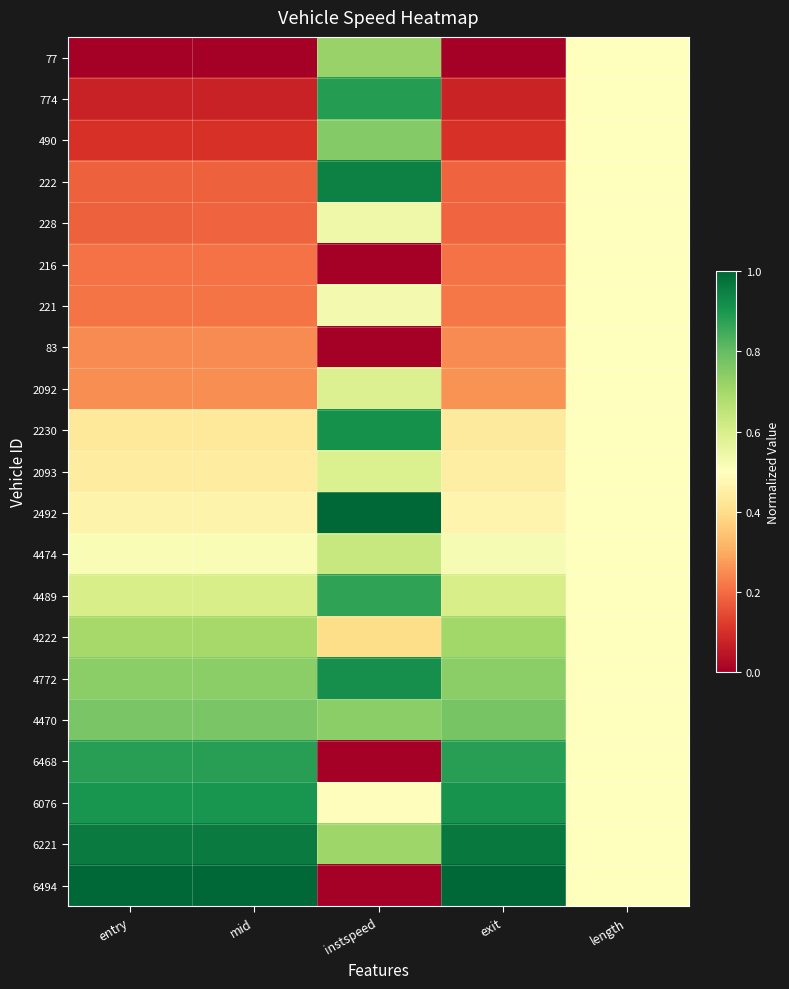

List the series in order of their peak value, highest first.

2492, 6494, 6221, 222, 4772, 2230, 6076, 774, 6468, 4489, 4470, 490, 77, 4222, 4474, 2093, 2092, 228, 221, 216, 83